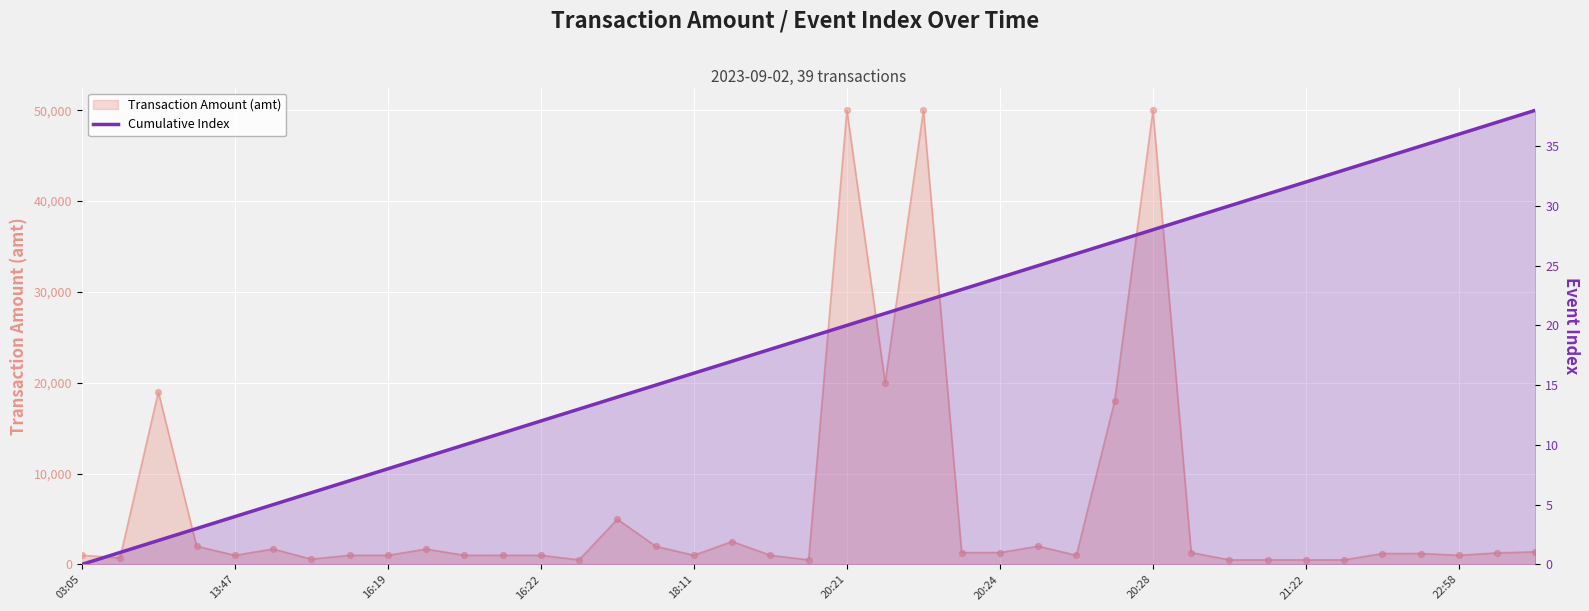

What is the total value across all series at 21:22?

532.0